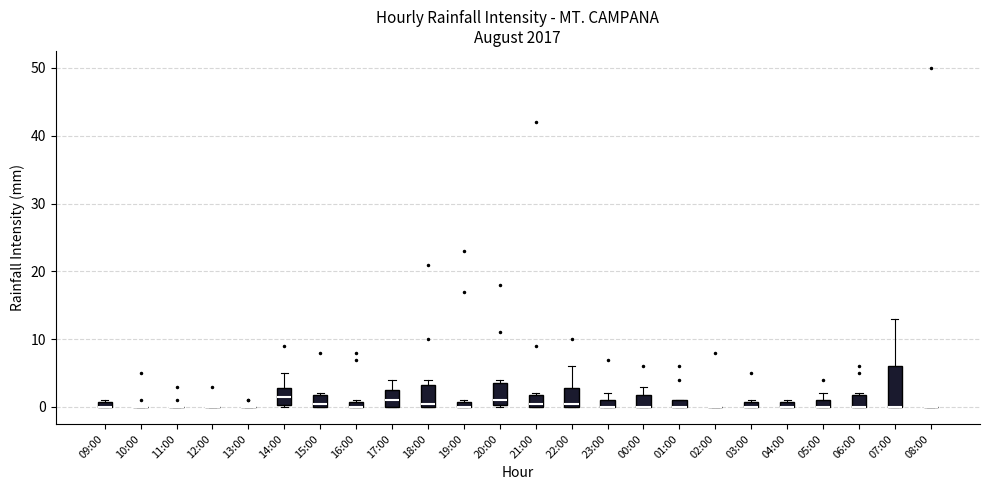

Where is the lower edge of the box for 20:00 on the y-axis? The values are not printed on the chart, so give them approximately, as read against the axis.

0